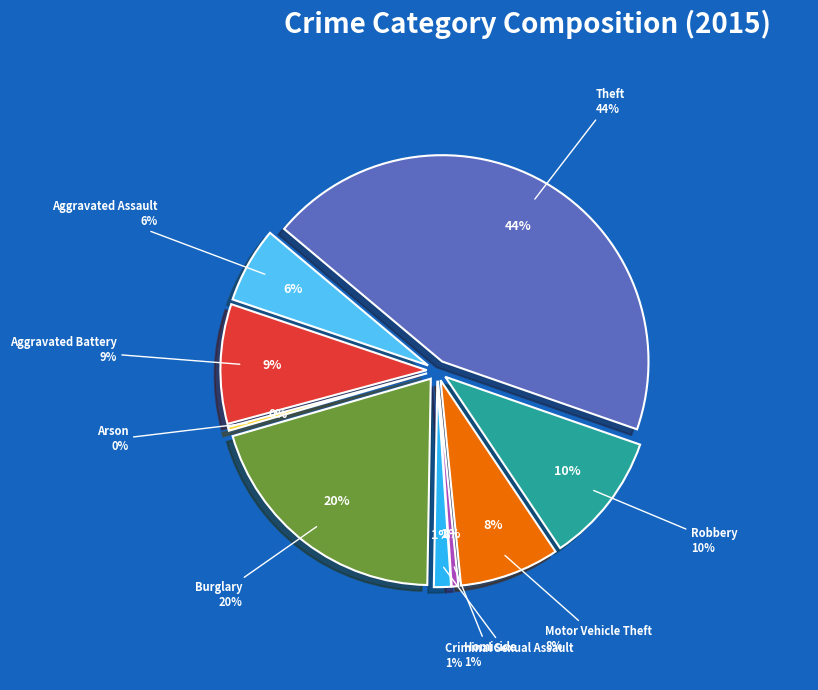

What percentage is the Aggravated Assault slice, to the nearest percent?

6%